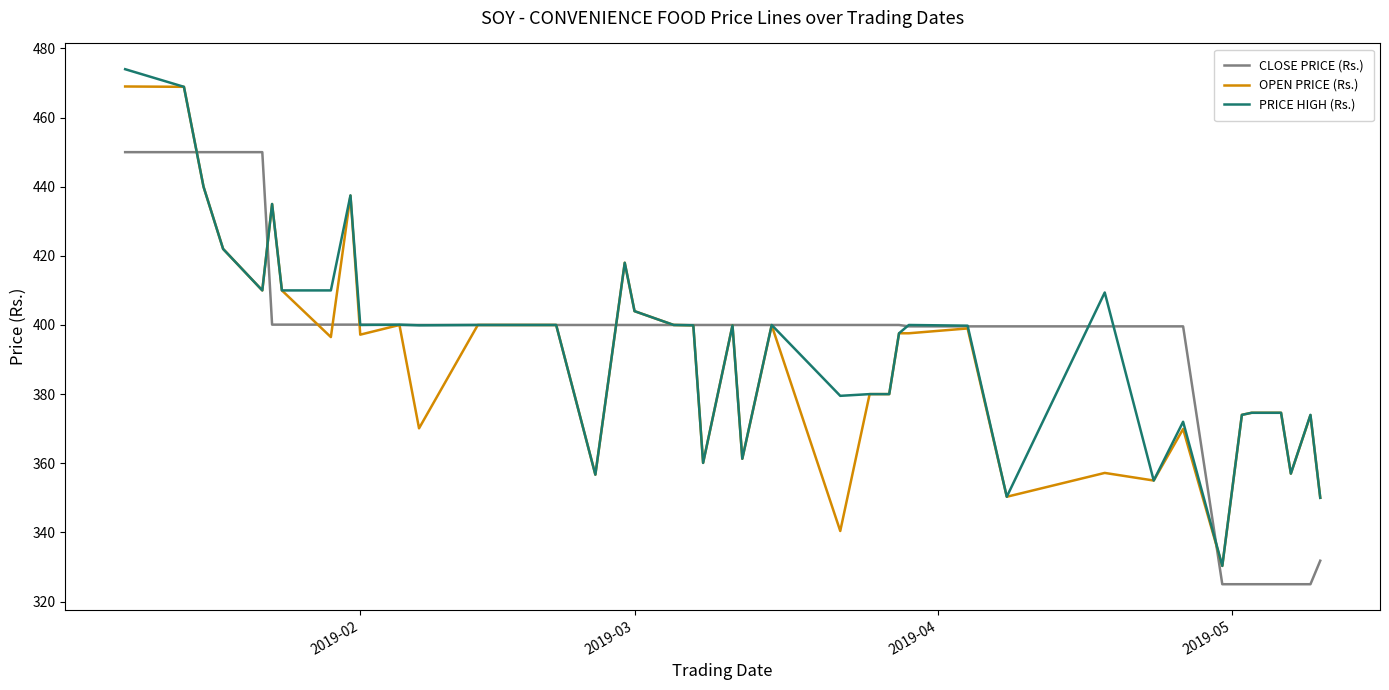

What is the minimum value shown in the chart?

325.0